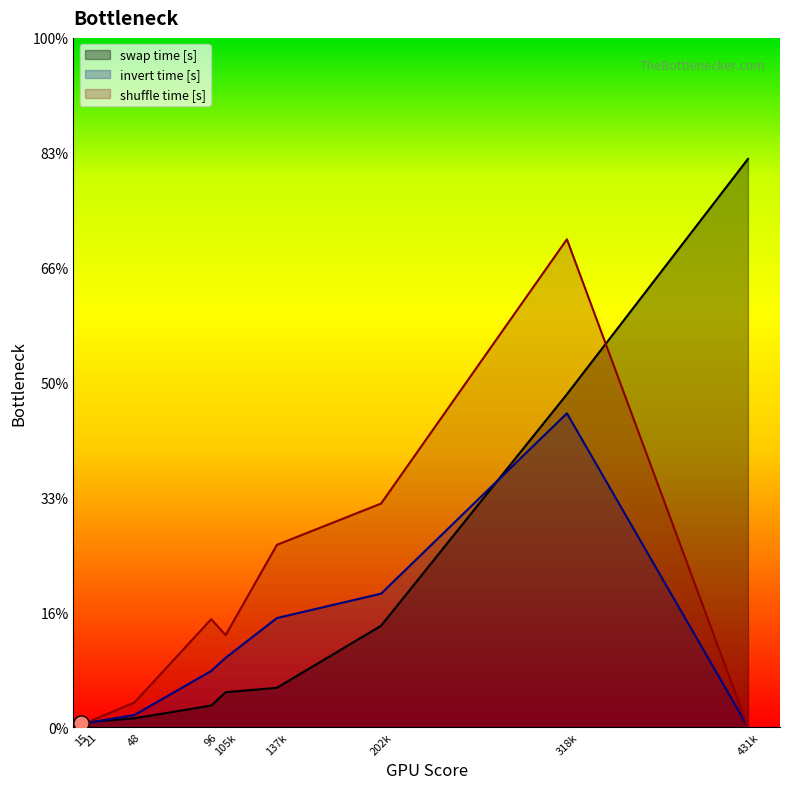

Is the value of shuffle time [s] at 431k greater than the value of swap time [s] at 202k?

No